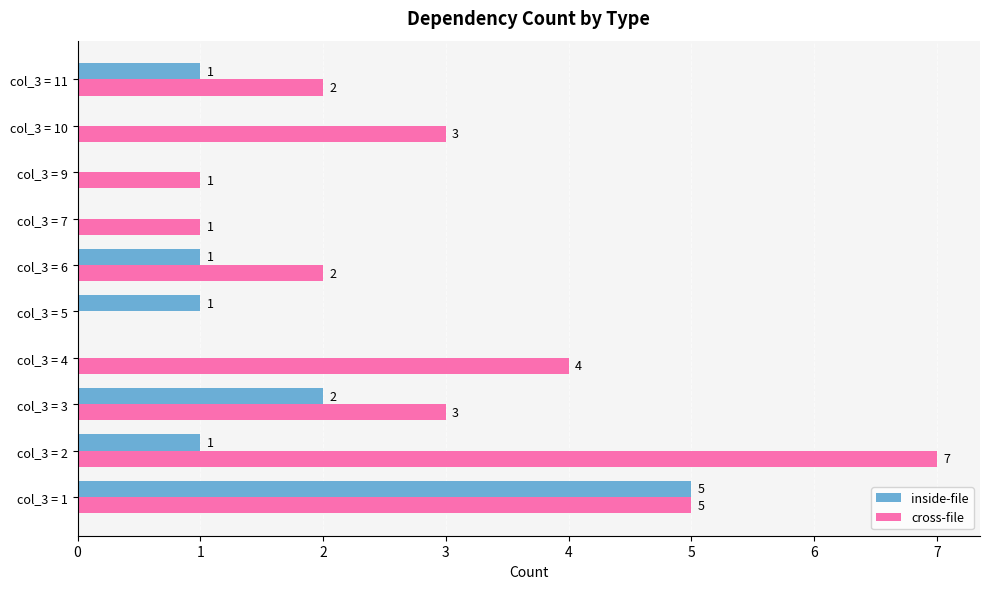

Which series changed the most between col_3 = 1 and col_3 = 5?

cross-file